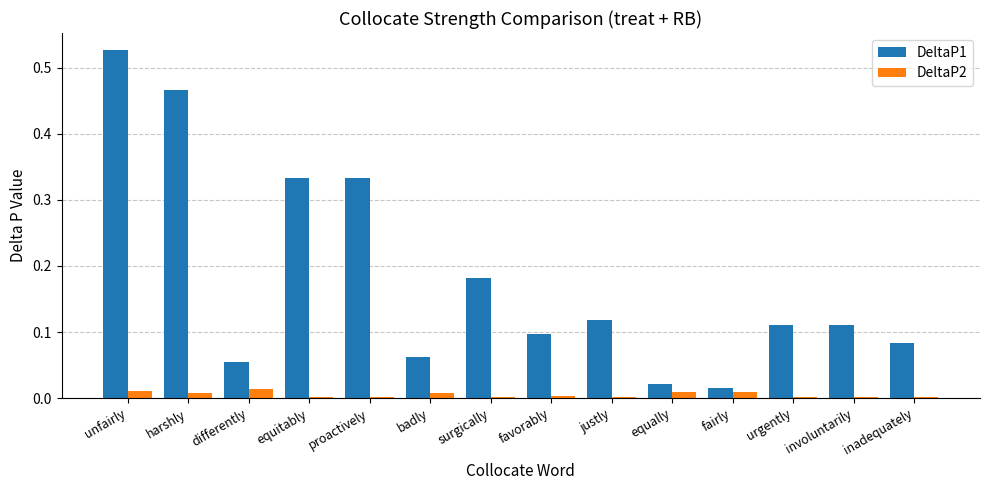

How many series are shown in this chart?

2